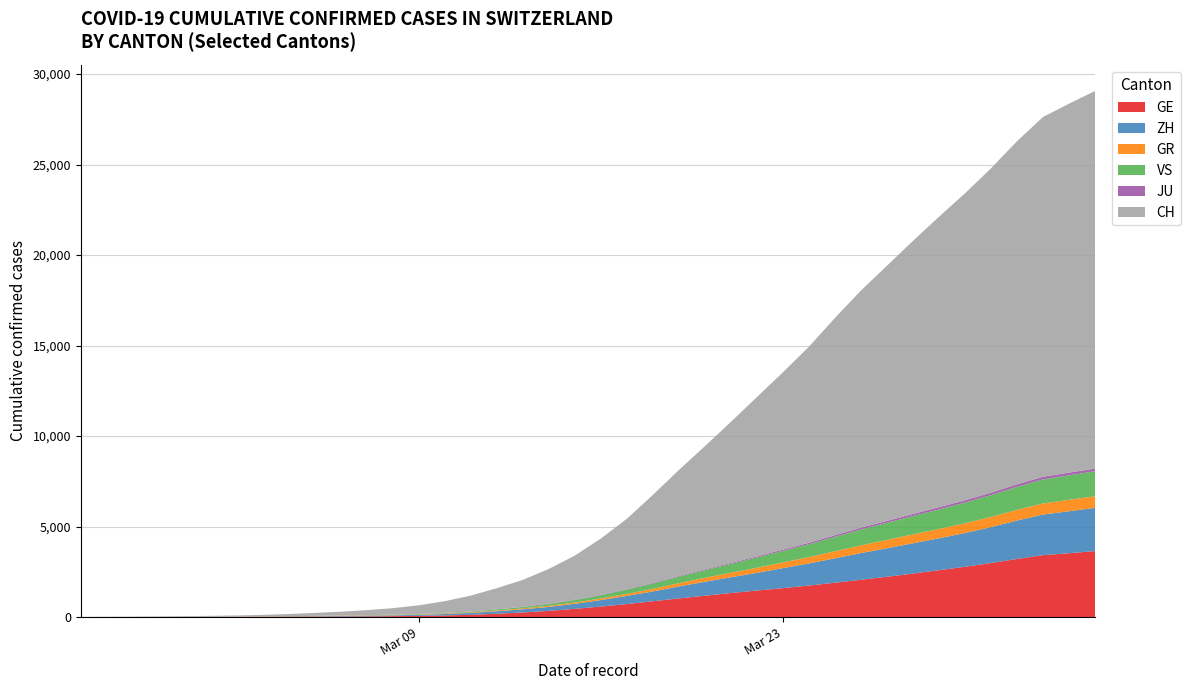

What is the highest value of the GE series?

3645.7